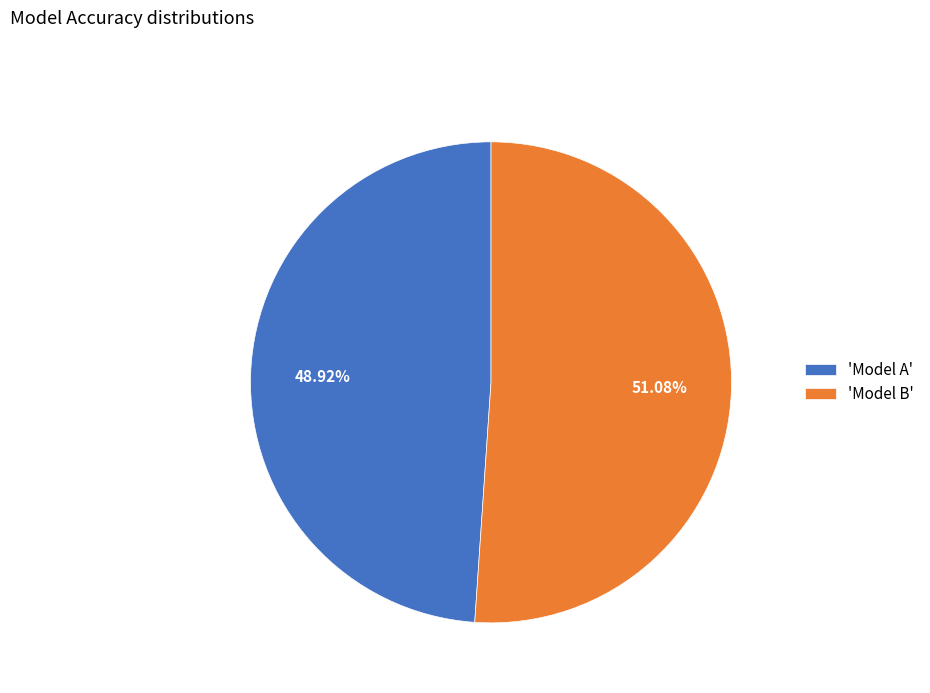

Is the sum of 'Model B' and 'Model A' greater than half?

Yes